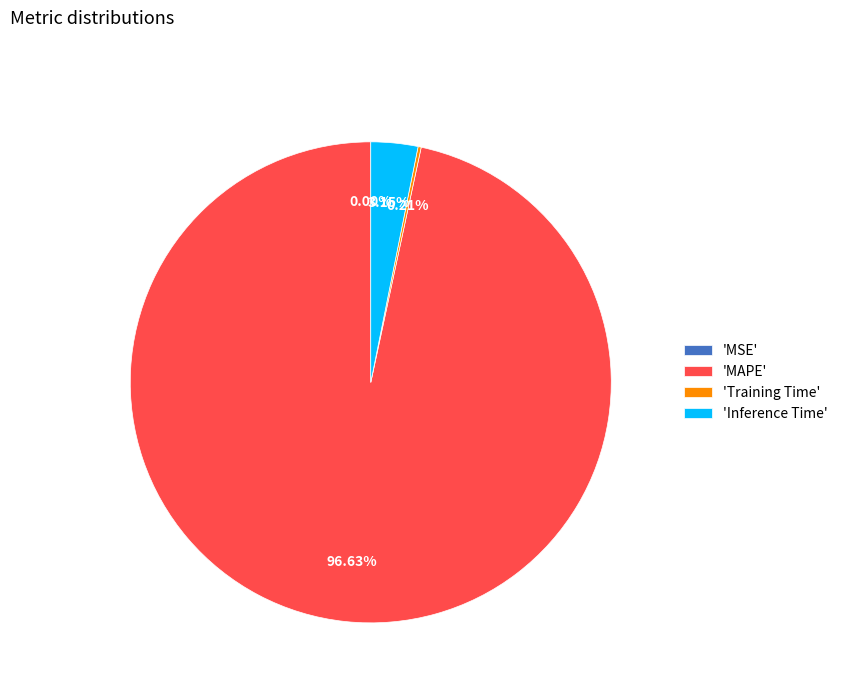

What is the majority slice?

'MAPE'